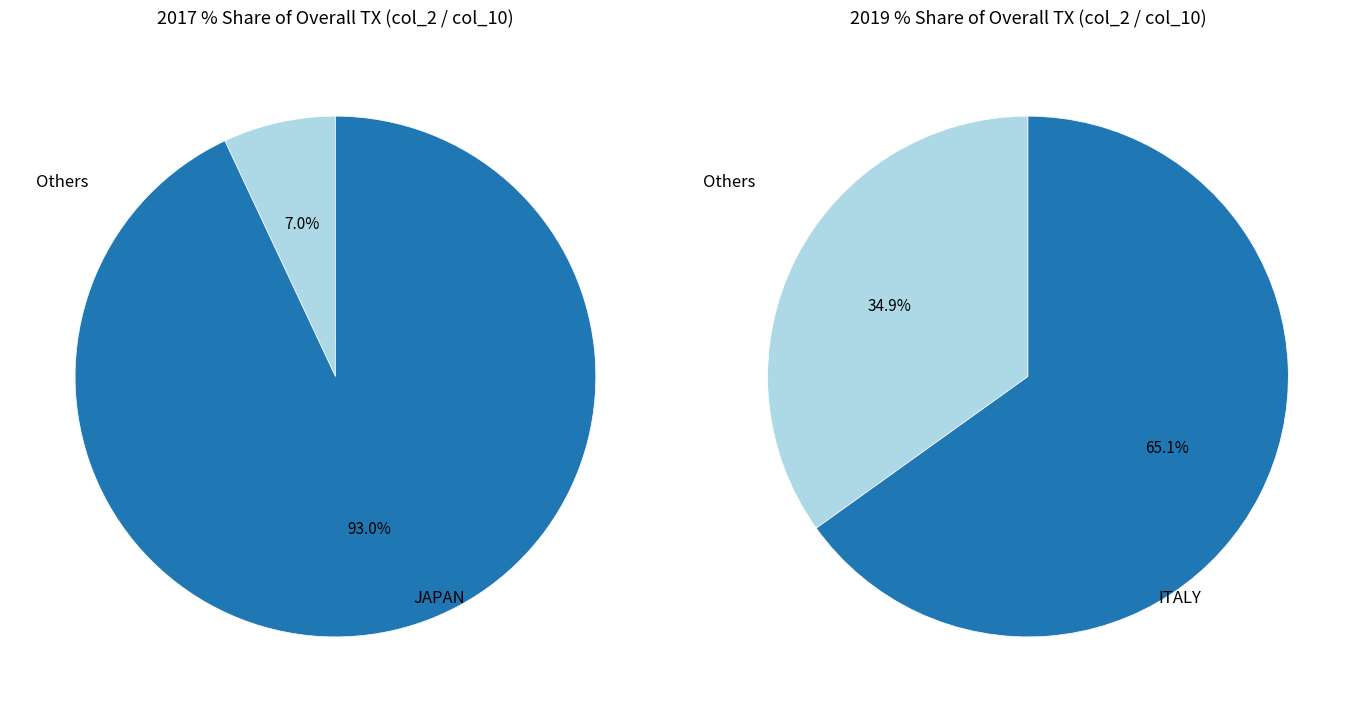

Which slice is the largest?

JAPAN